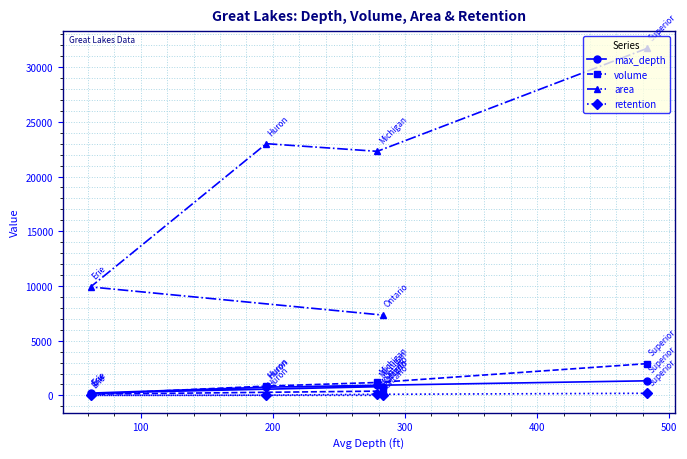

Which series has the widest spread of values?

area